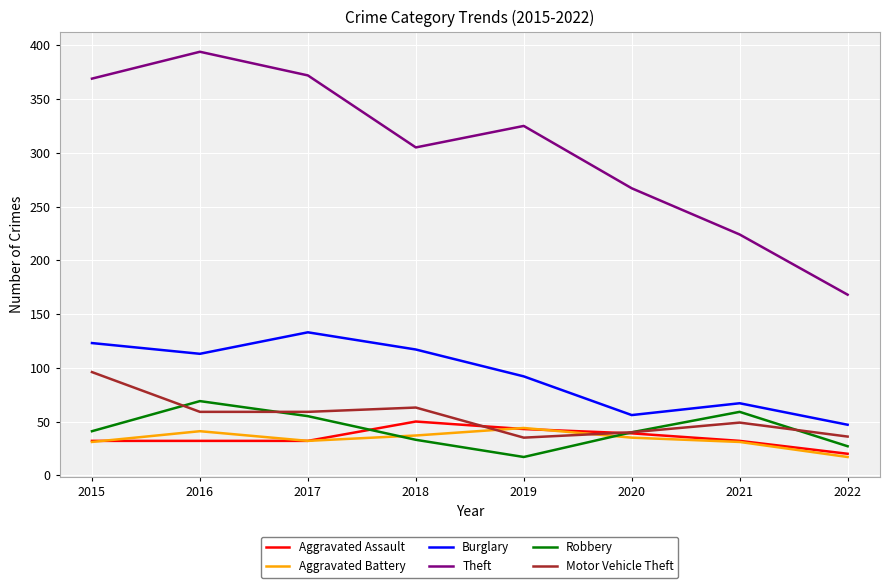

What is the spread (max minus min) of values at 2018?

272